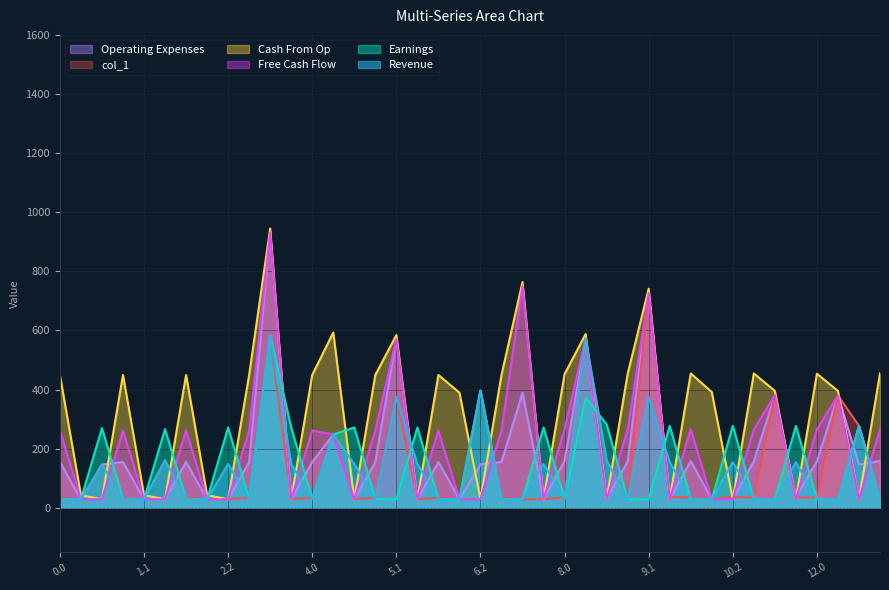

What is the approximate value of Earnings at 6.2?

396.4